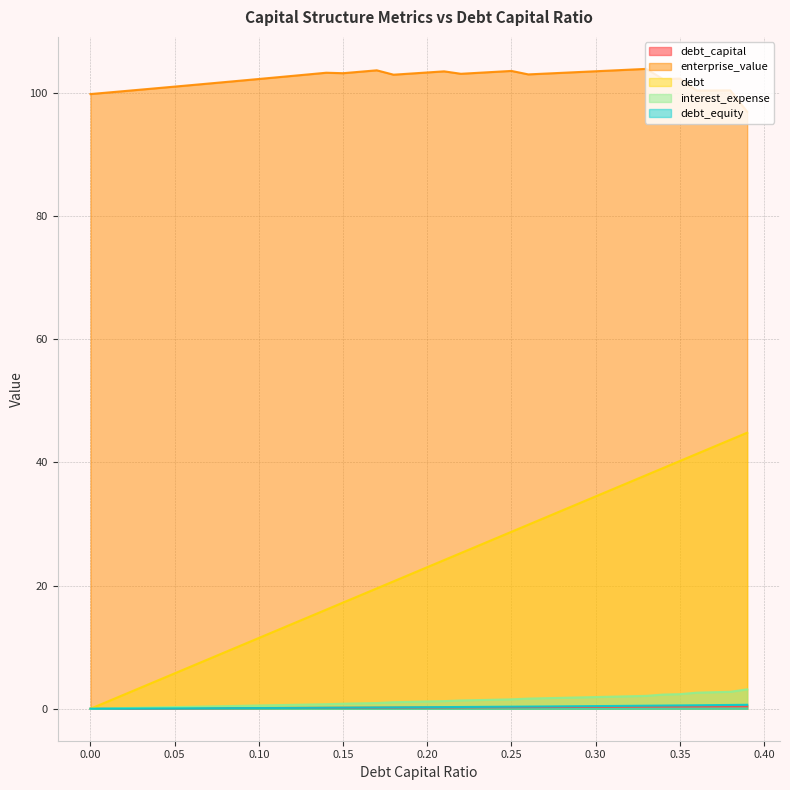

Reading left to right, extract all data points from this chart.

debt_capital: 0.0	0.0	0.0	0.0	0.0	0.1	0.1	0.1	0.1	0.1	0.1	0.1	0.1	0.1	0.1	0.1	0.2	0.2	0.2	0.2	0.2	0.2	0.2	0.2	0.2	0.2	0.3	0.3	0.3	0.3	0.3	0.3	0.3	0.3	0.3	0.3	0.4	0.4	0.4	0.4
enterprise_value: 99.8	100.0	100.3	100.5	100.7	101.0	101.2	101.5	101.7	102.0	102.2	102.5	102.7	103.0	103.2	103.2	103.4	103.6	102.9	103.1	103.3	103.5	103.1	103.2	103.4	103.5	103.0	103.1	103.2	103.4	103.5	103.6	103.7	103.9	102.2	102.3	100.4	100.4	100.4	96.9
debt: 0.0	1.1	2.3	3.4	4.6	5.7	6.9	8.0	9.2	10.3	11.5	12.6	13.8	14.9	16.1	17.2	18.4	19.5	20.7	21.8	23.0	24.1	25.3	26.4	27.6	28.7	29.9	31.0	32.2	33.3	34.5	35.6	36.8	37.9	39.1	40.2	41.4	42.5	43.7	44.8
interest_expense: 0.0	0.1	0.1	0.2	0.2	0.3	0.3	0.4	0.4	0.5	0.5	0.6	0.6	0.7	0.7	0.8	0.9	0.9	1.1	1.1	1.2	1.2	1.3	1.4	1.5	1.5	1.6	1.7	1.8	1.8	1.9	2.0	2.0	2.1	2.3	2.4	2.6	2.7	2.8	3.1
debt_equity: 0.0	0.0	0.0	0.0	0.0	0.1	0.1	0.1	0.1	0.1	0.1	0.1	0.1	0.1	0.2	0.2	0.2	0.2	0.2	0.2	0.2	0.3	0.3	0.3	0.3	0.3	0.4	0.4	0.4	0.4	0.4	0.4	0.5	0.5	0.5	0.5	0.6	0.6	0.6	0.6